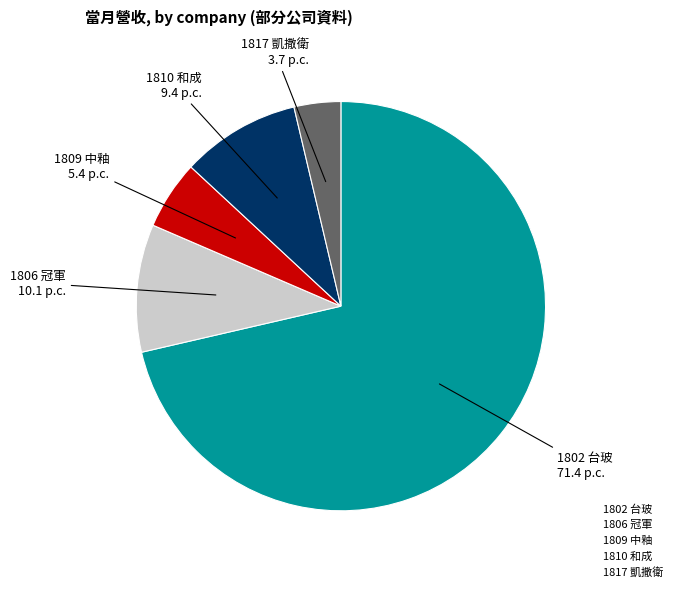

Which slice is the smallest?

1817 凱撒衛